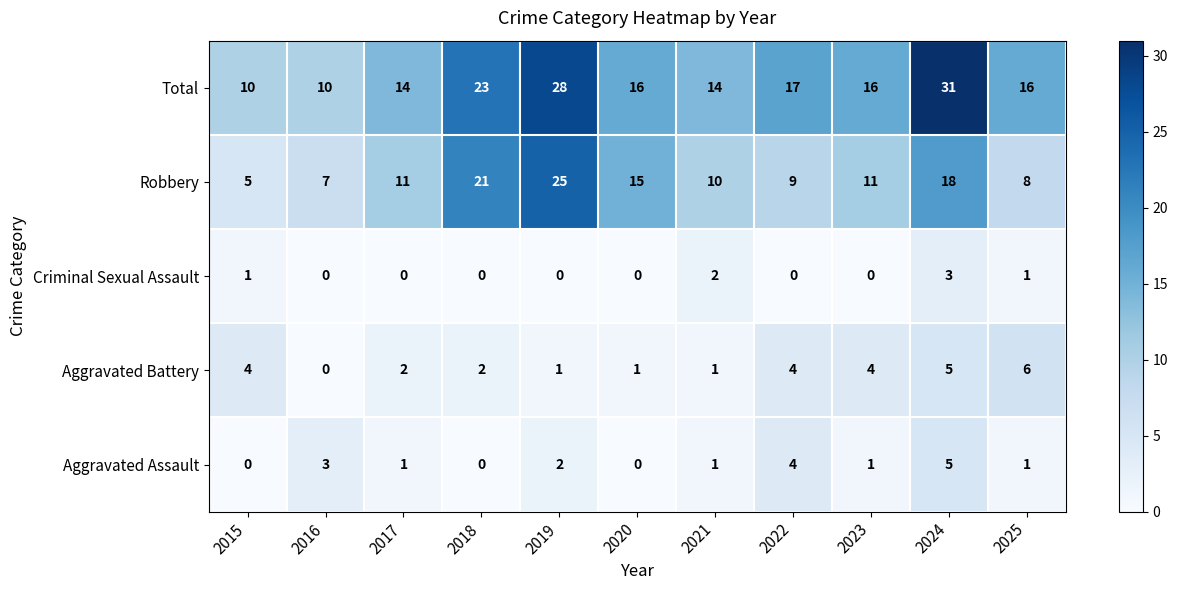

What is the average value of the Aggravated Battery series?

3